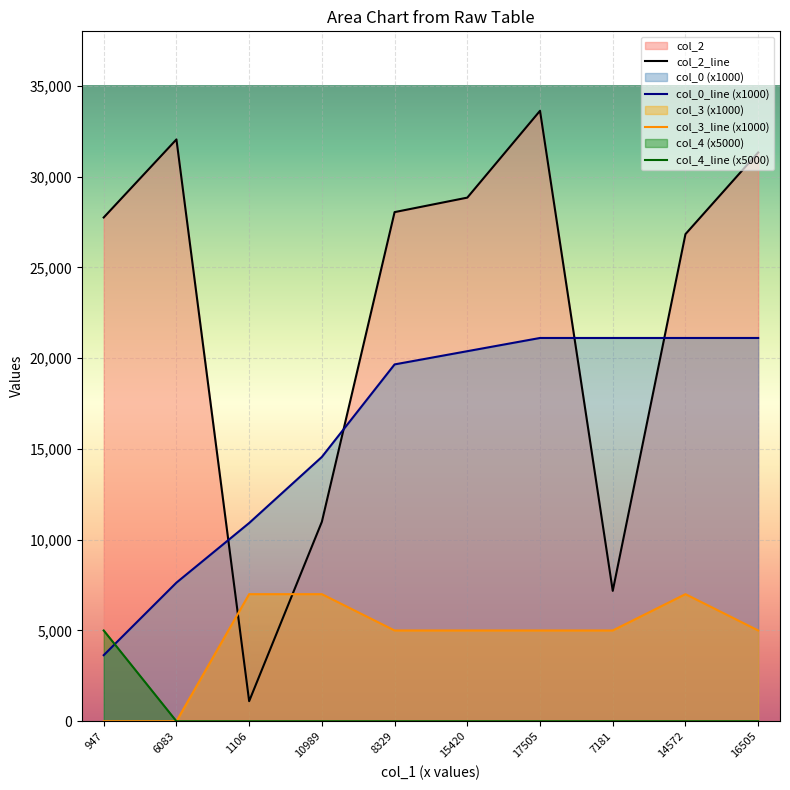

Is it true that col_2_line equals 43765.3 at 16505?

False